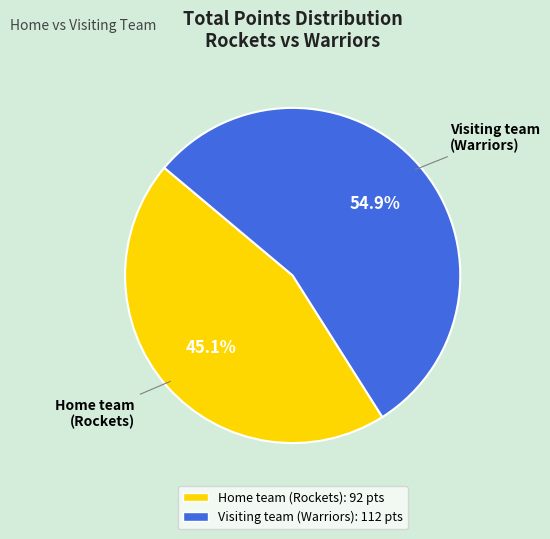

Does any single category account for the majority?

Yes